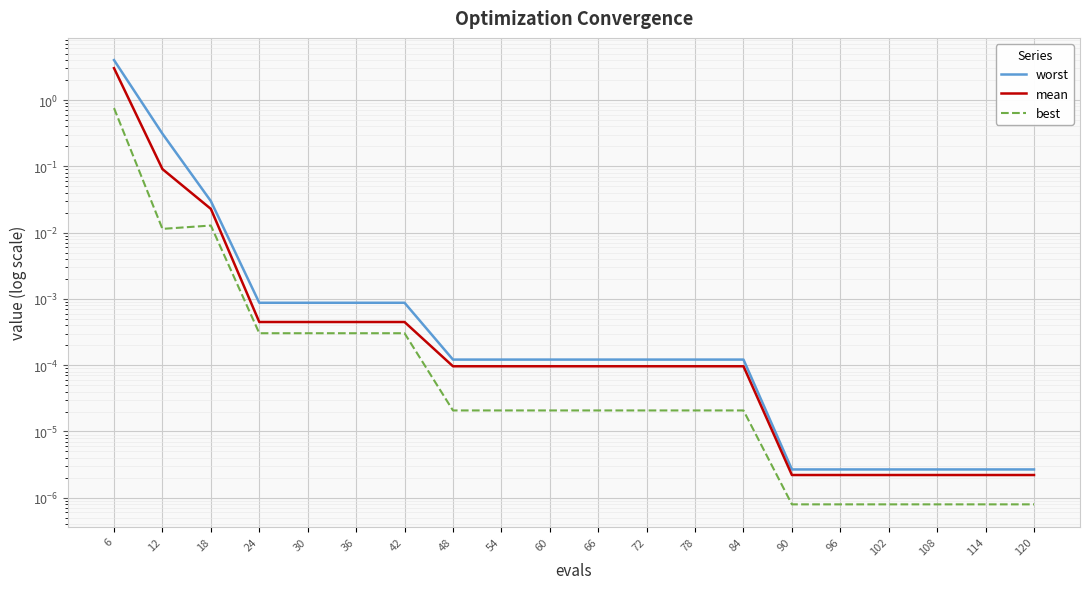

List the series in order of their peak value, lowest first.

best, mean, worst